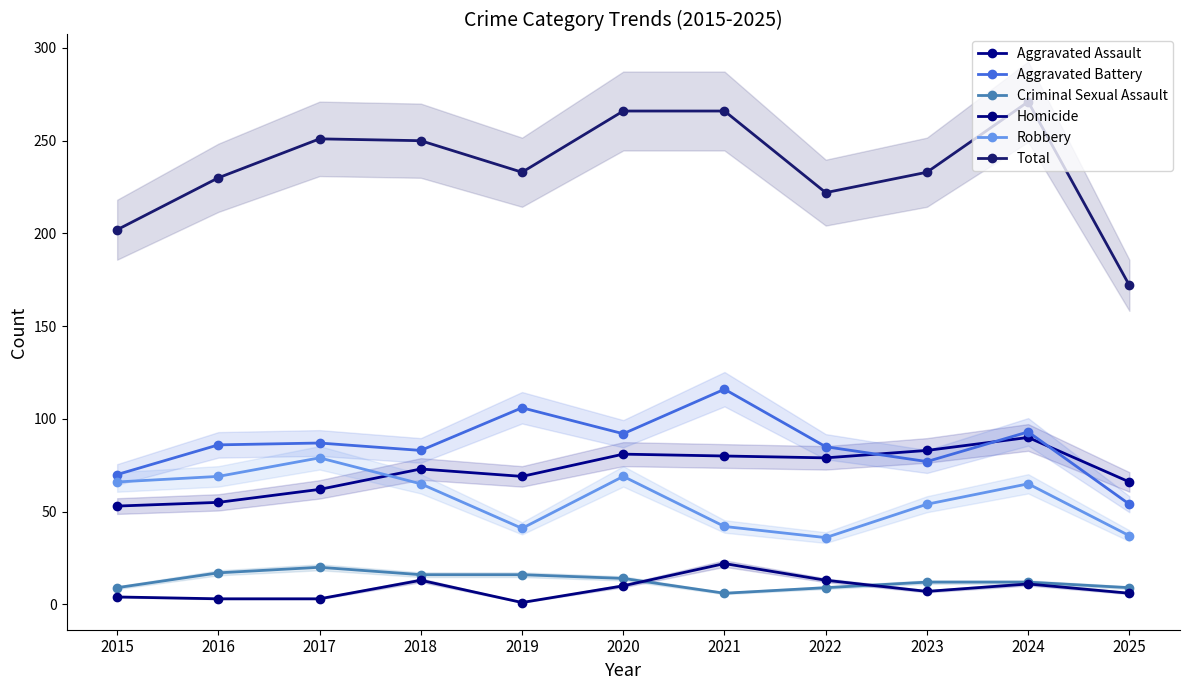

Which category has the lowest value in the Criminal Sexual Assault series?

2021